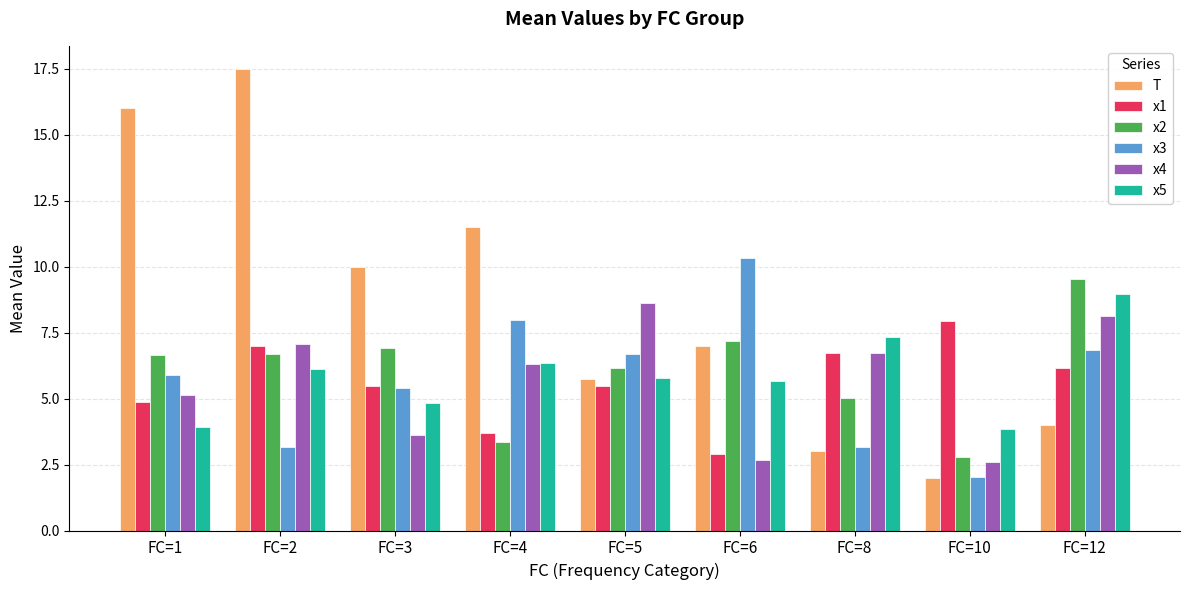

True or false: x1 has a value of 1.1 at FC=5.

False